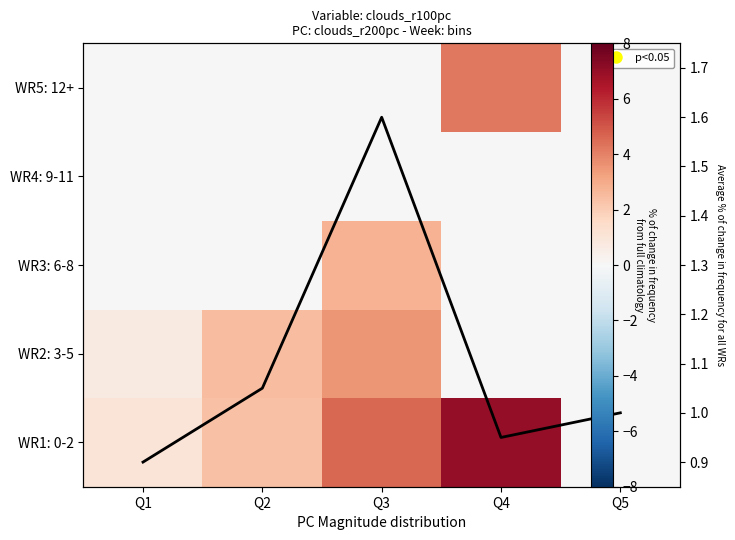

How many data points in WR1: 0-2 are less than 2?

2